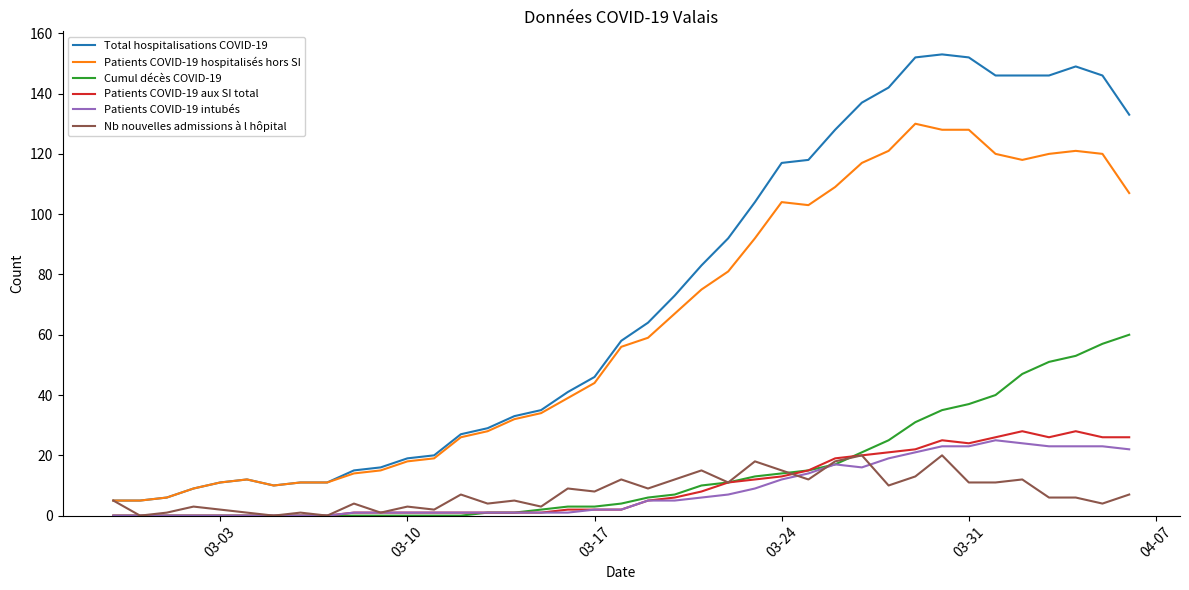

True or false: Patients COVID-19 hospitalisés hors SI and Cumul décès COVID-19 intersect in this chart.

False